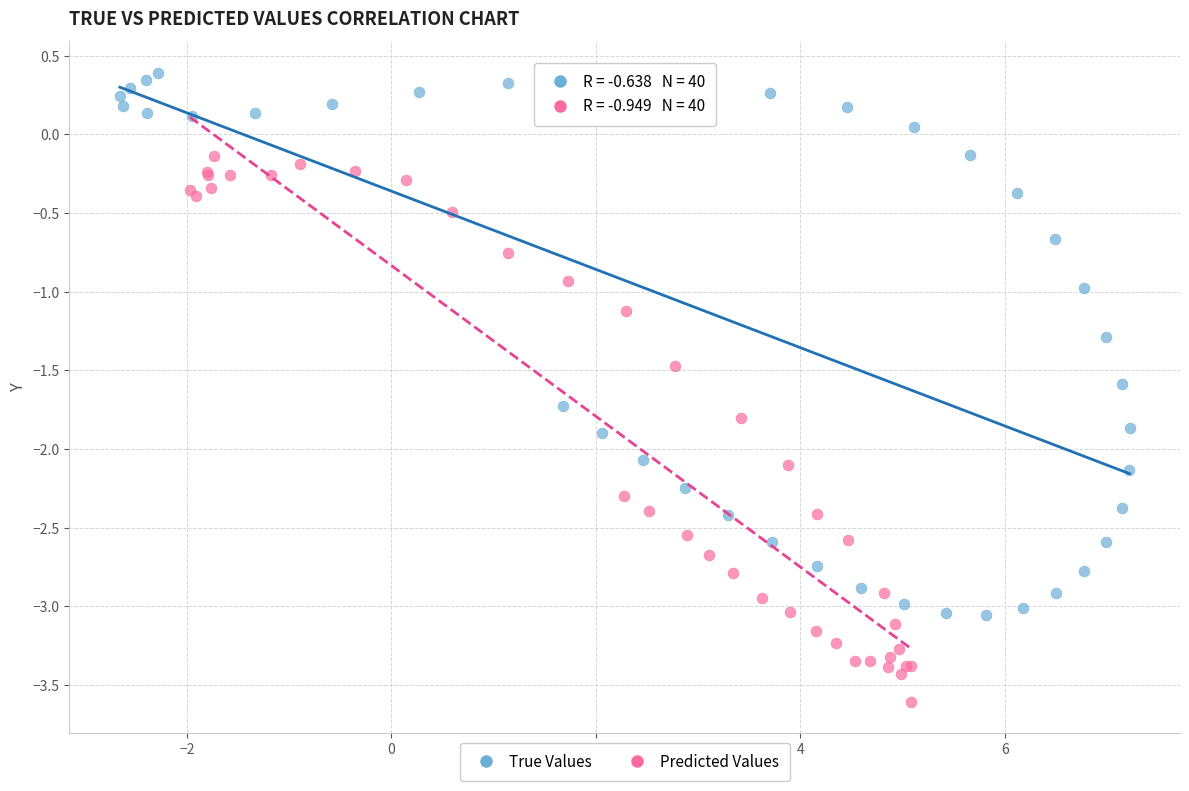

Which series contains the lowest Y value?

Predicted Values